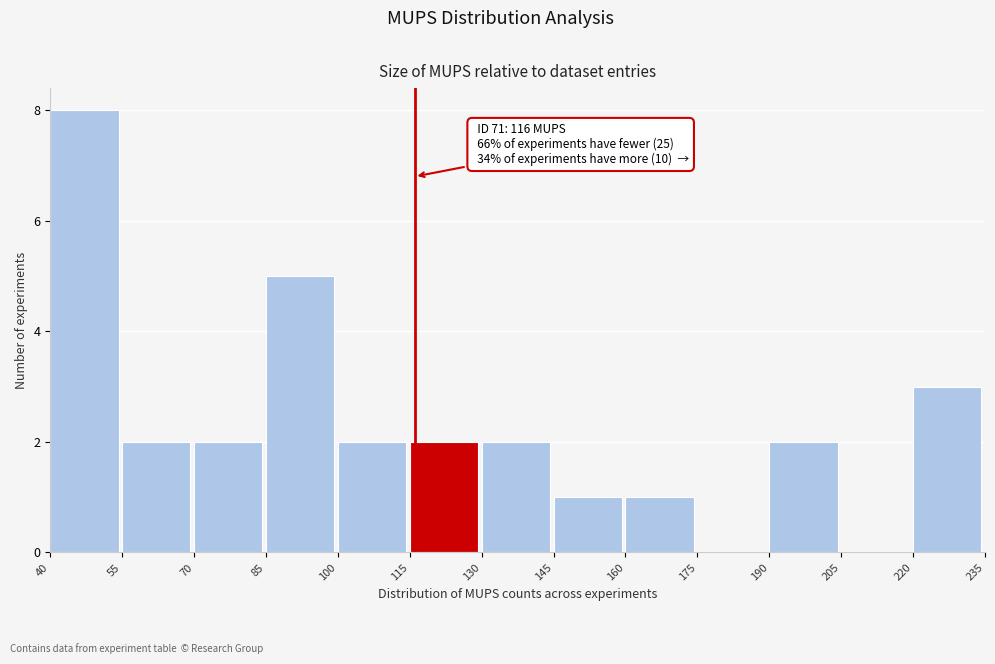

Over which range of the x-axis is the bar tallest?

40 to 55